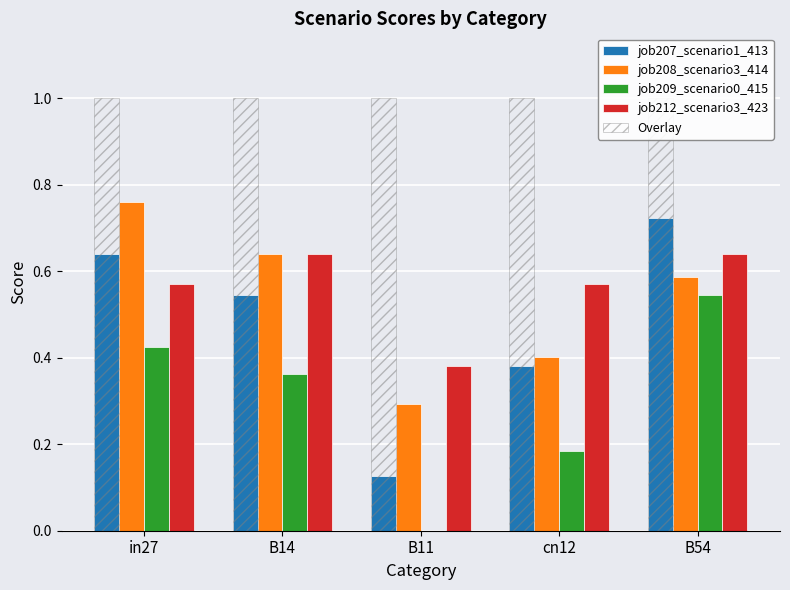

Which has a higher value, B11 or B14?

B14